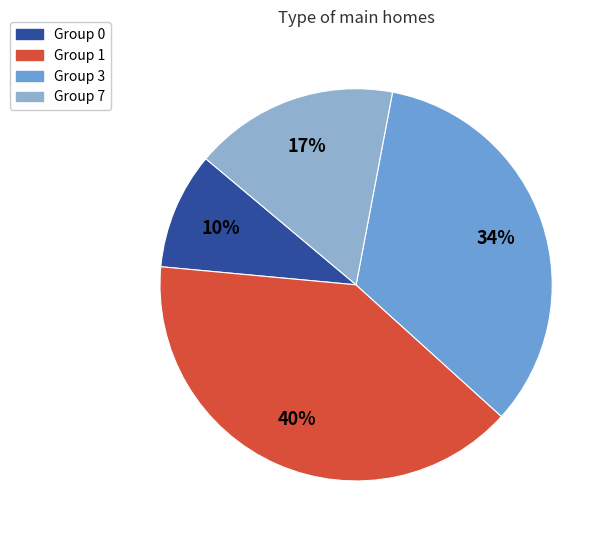

Does any single category account for the majority?

No